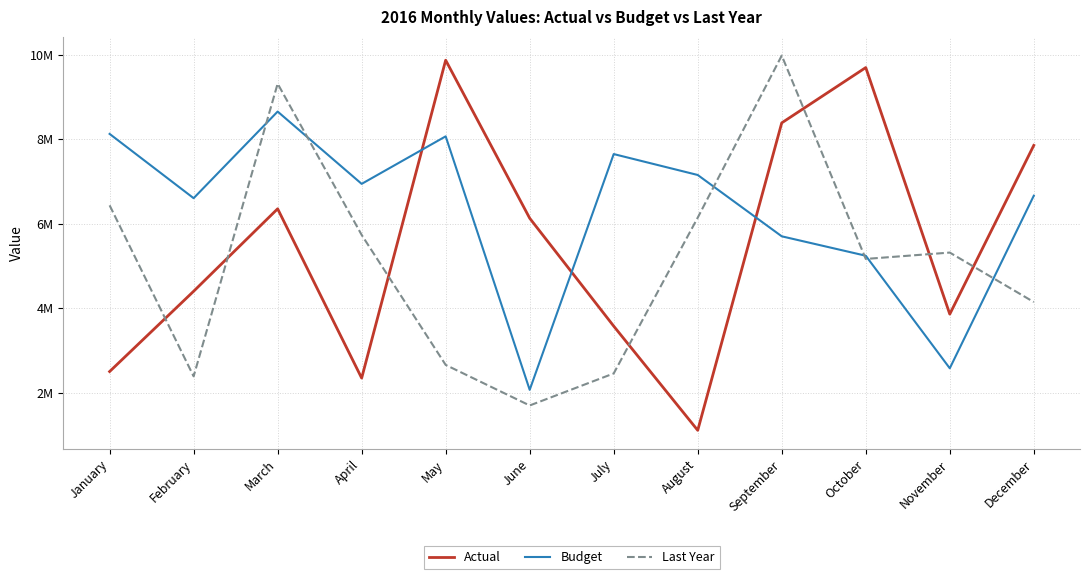

At which category is the sum across all series the highest?

March